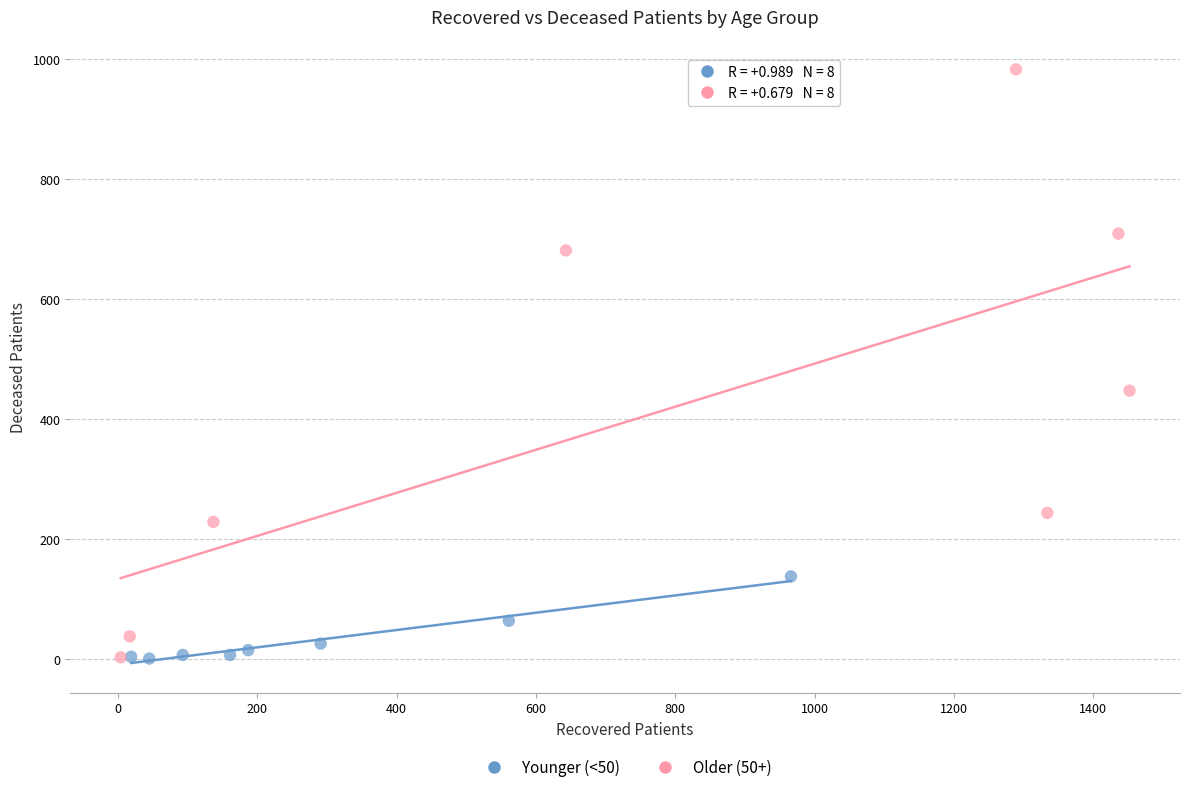

Which series contains the highest Y value?

Older (50+)